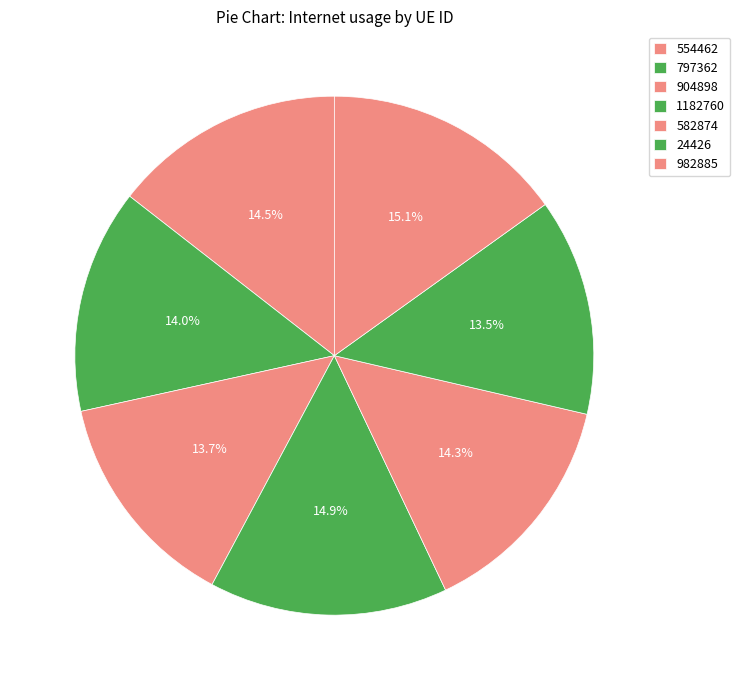

To the nearest percent, what is the difference between the largest and smallest slice percentages?

2%